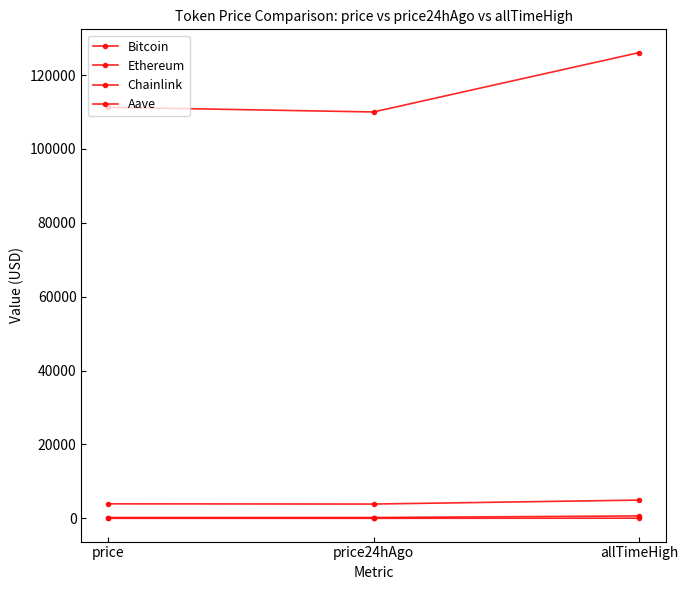

How many lines are shown in the chart?

4